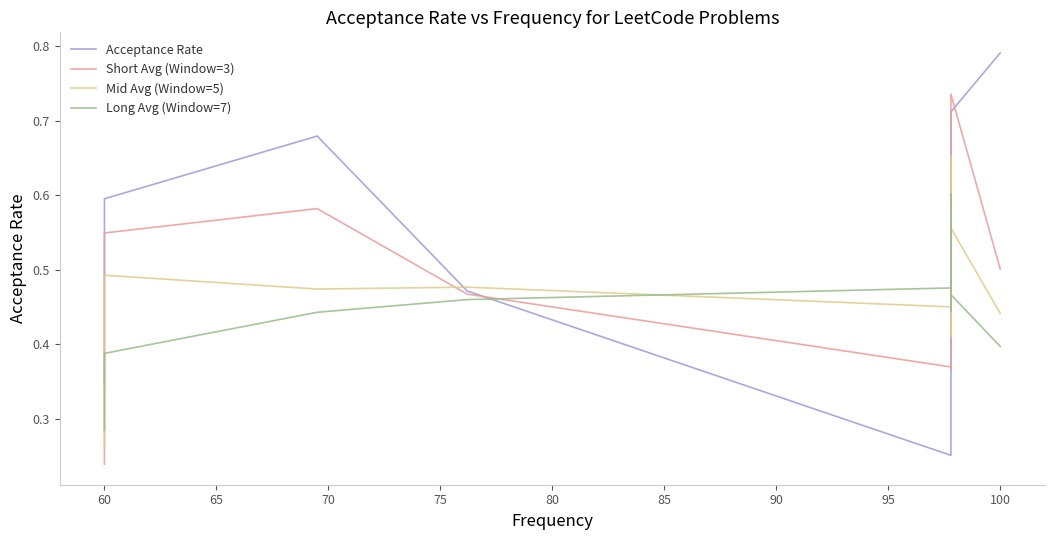

What is the minimum value shown in the chart?

0.2